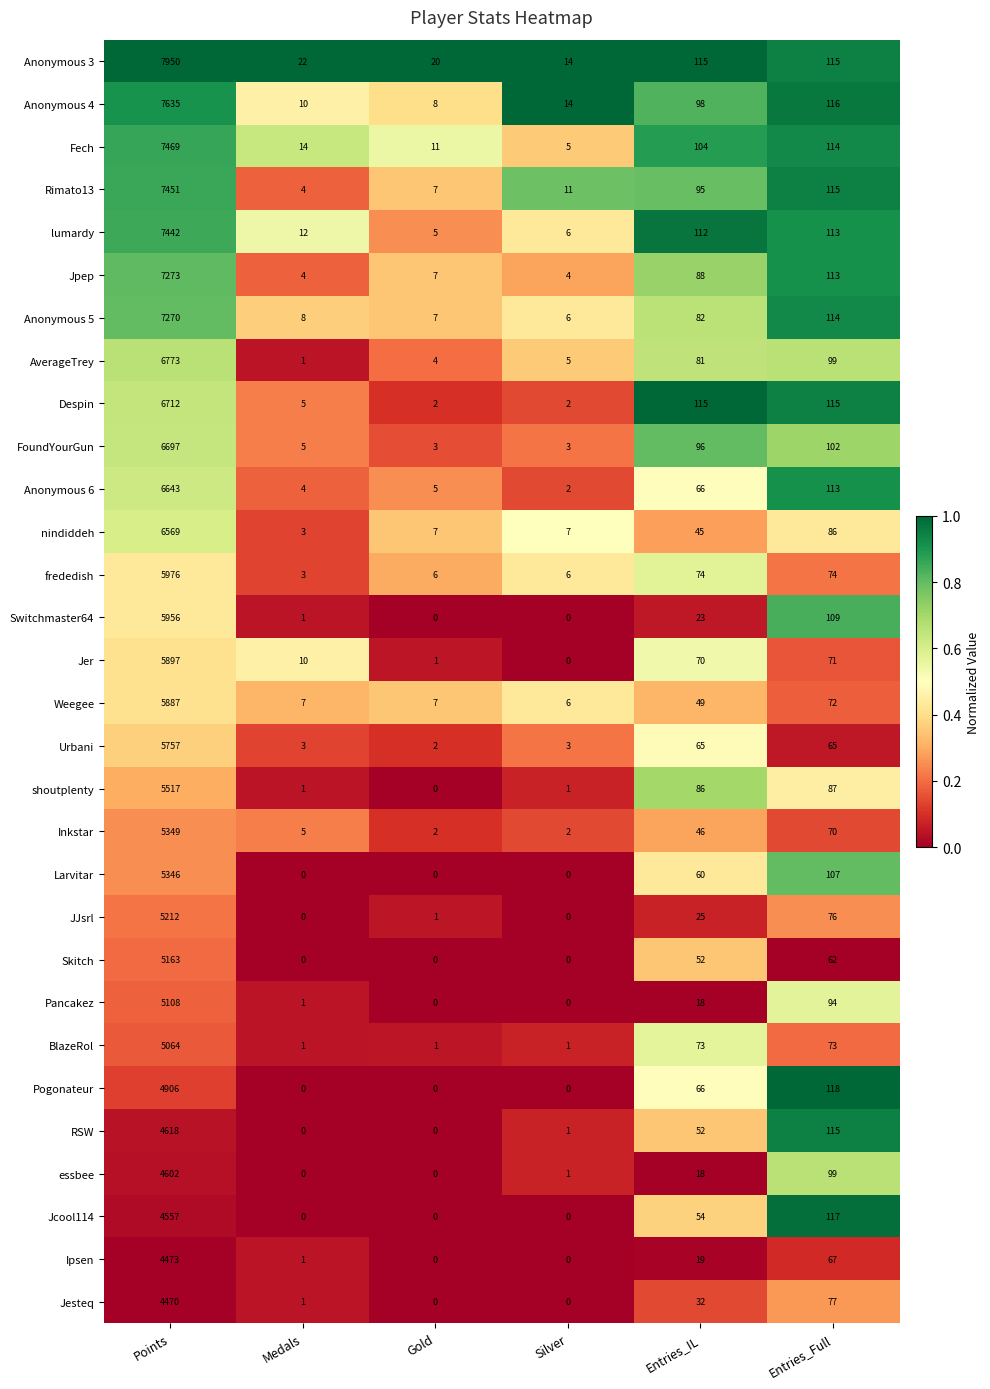

True or false: Rimato13 has a value of 7451 at Points.

True